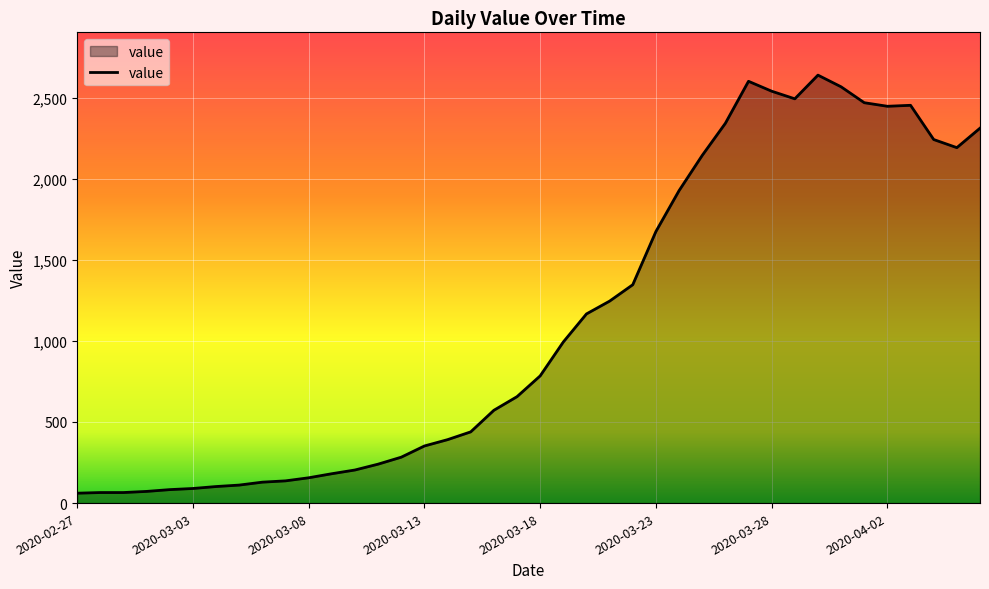

What is the maximum value shown in the chart?

2638